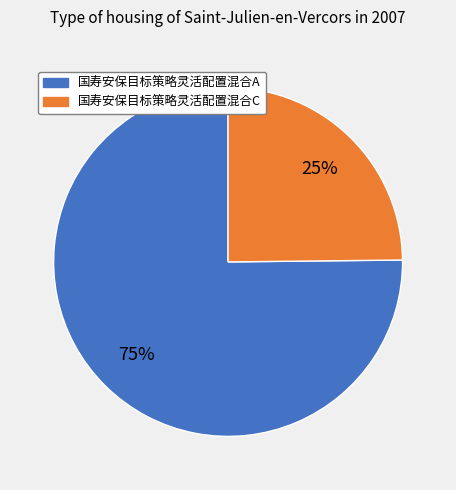

To the nearest percent, what is the combined percentage of 国寿安保目标策略灵活配置混合C and 国寿安保目标策略灵活配置混合A?

100%